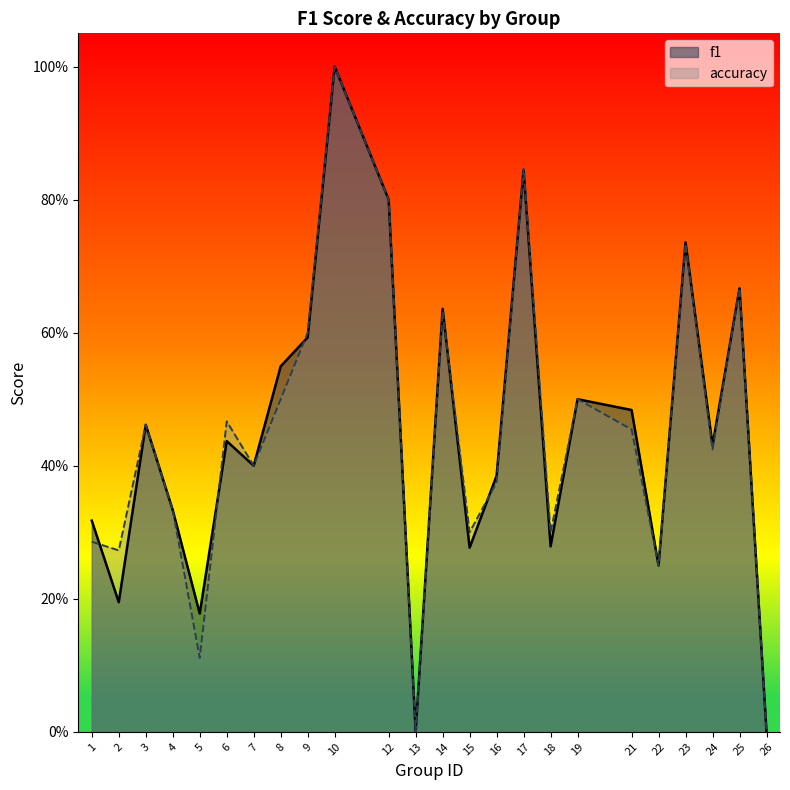

Between 1 and 26, which series saw the biggest shift?

f1